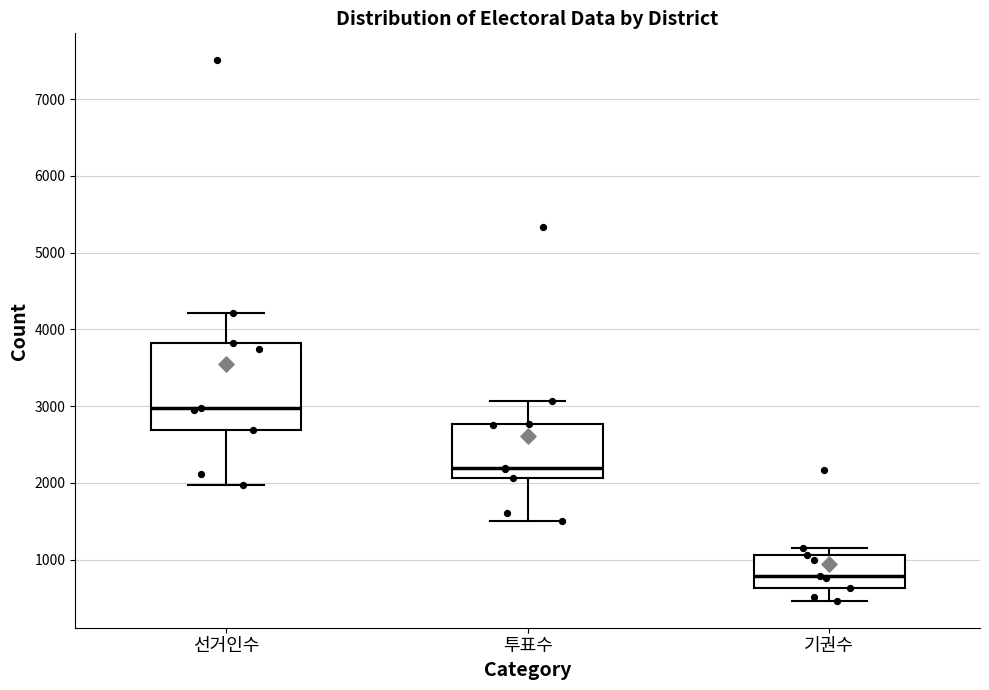

Reading left to right, transcribe this box plot: for each box, give where its median line is, the range the box spans, and where its two whiskers end, as read against the y-axis. The values are not printed on the chart, so give them approximately, as read against the axis.

선거인수: median 3000, box 2700 to 3800, whiskers 2000 to 4200
투표수: median 2200, box 2100 to 2800, whiskers 1500 to 3100
기권수: median 800, box 600 to 1100, whiskers 500 to 1200